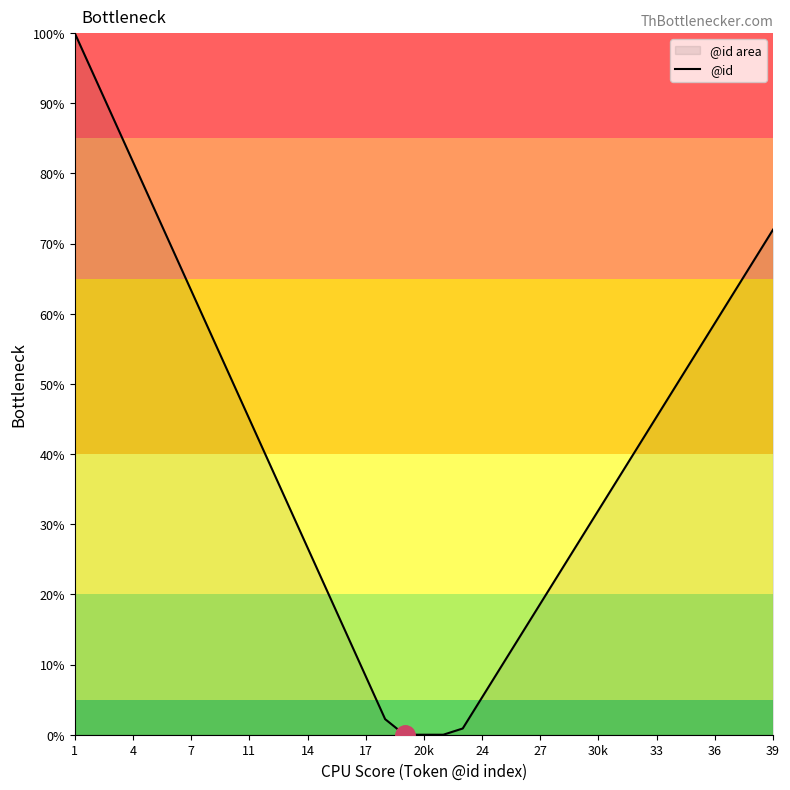

Read the value at 33.

45.3